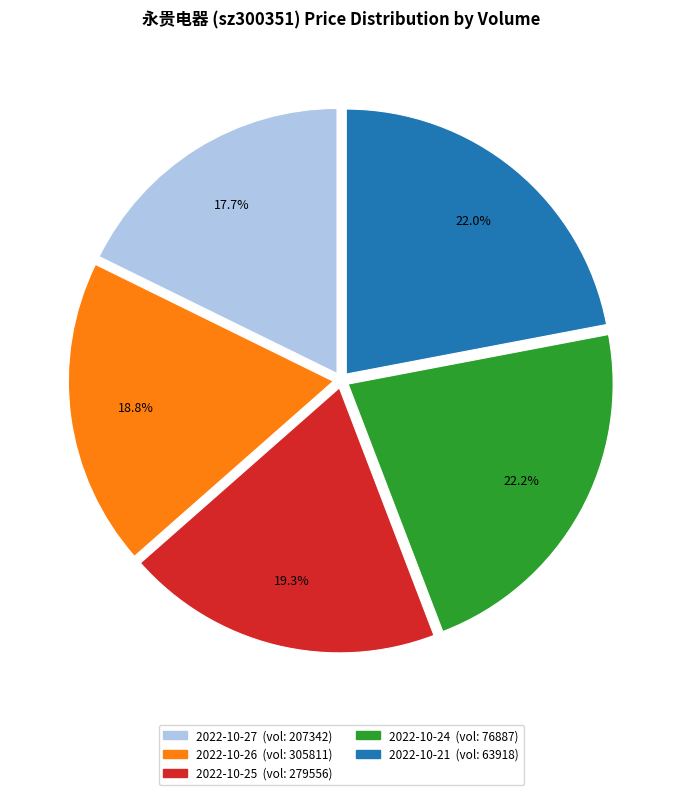

Is there any slice that represents more than half of the pie?

No